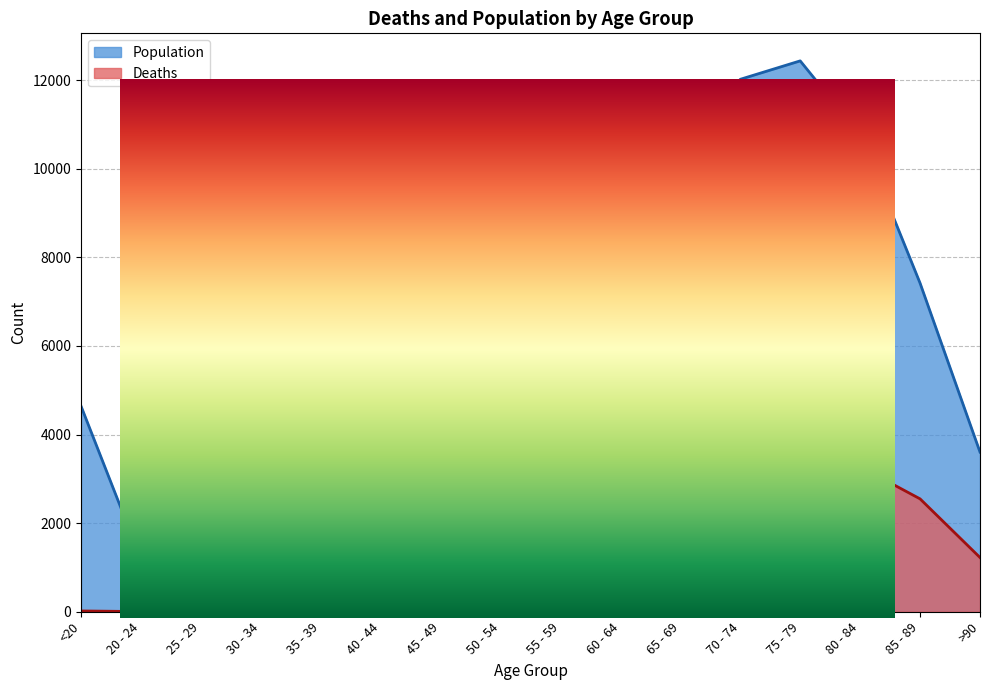

What is the total value across all series at 25 - 29?

2041